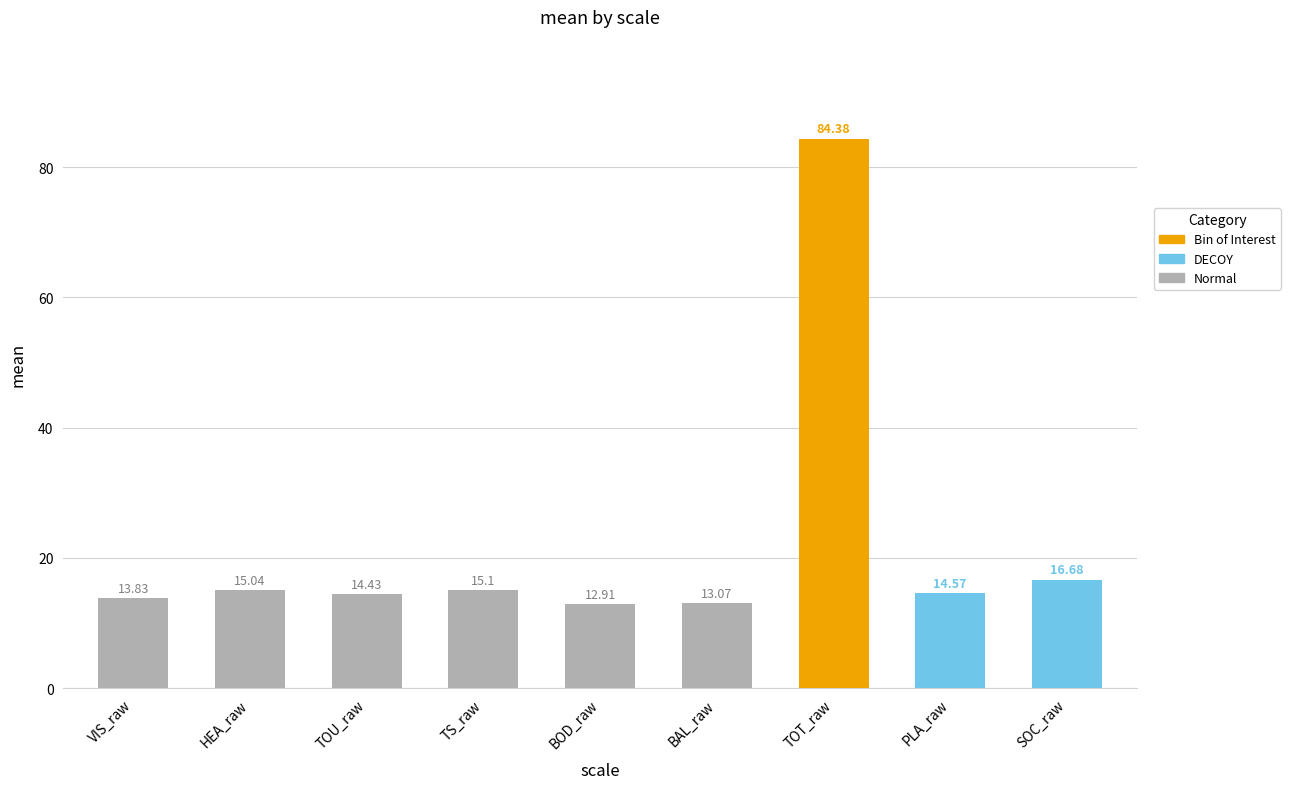

What is the value of the mean bar at the 1st from the left?

13.8